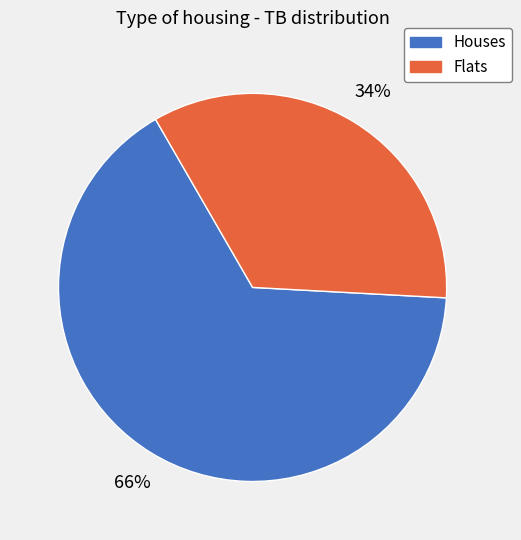

To the nearest percent, what is the difference between the largest and smallest slice percentages?

32%